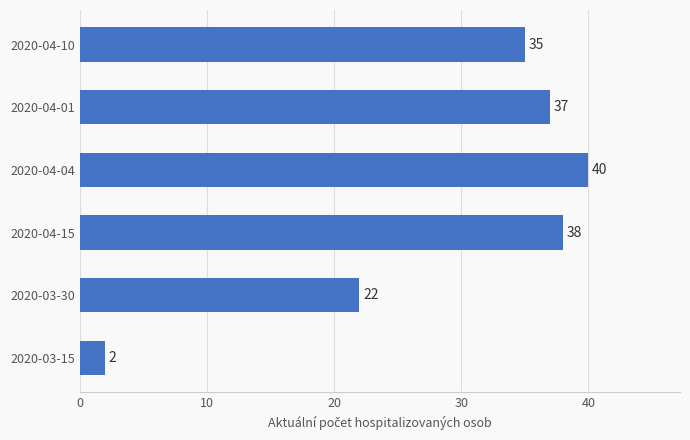

Does the chart contain any negative values?

No